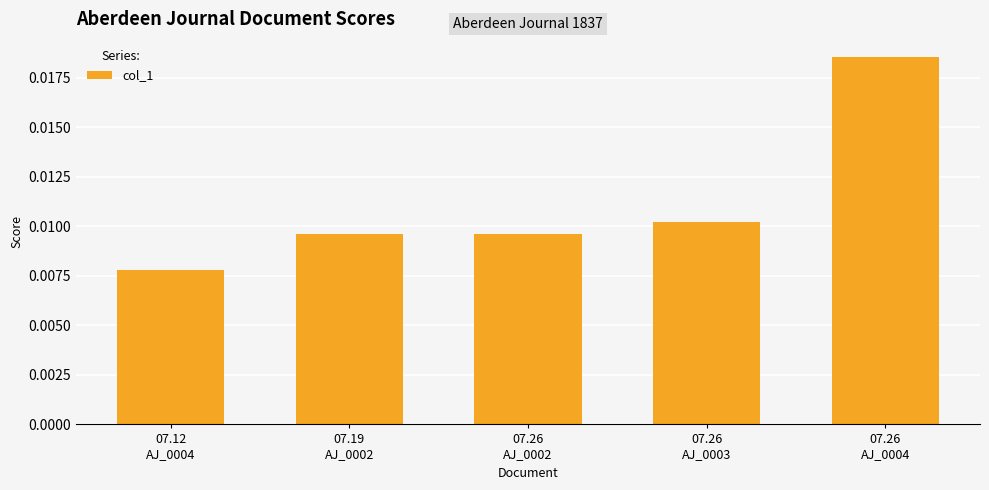

At which label is the value closest to 0?

07.12
AJ_0004